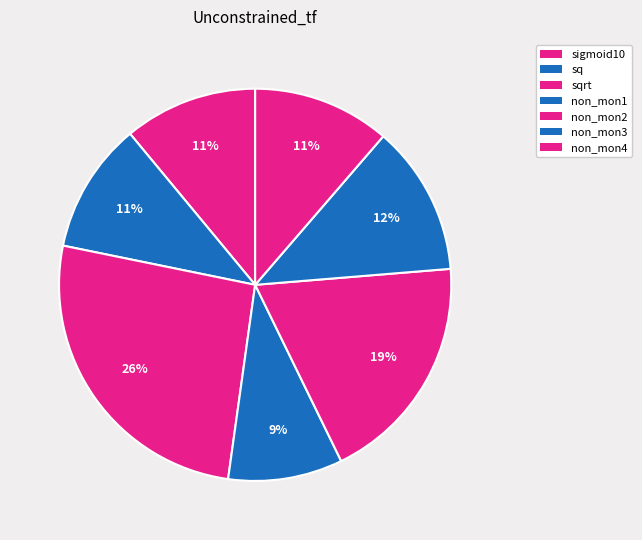

How many segments does this pie chart have?

7